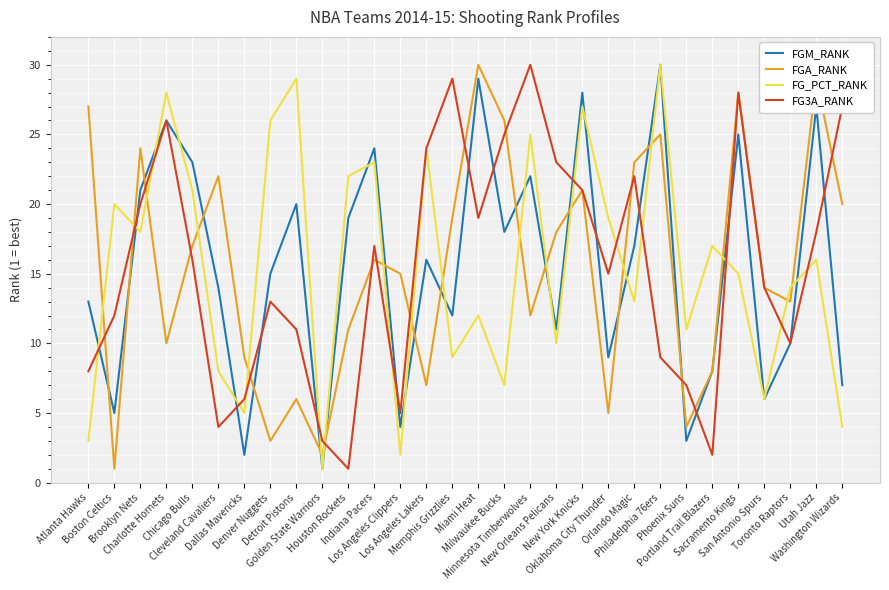

Is it true that FGA_RANK equals 12 at Los Angeles Lakers?

False